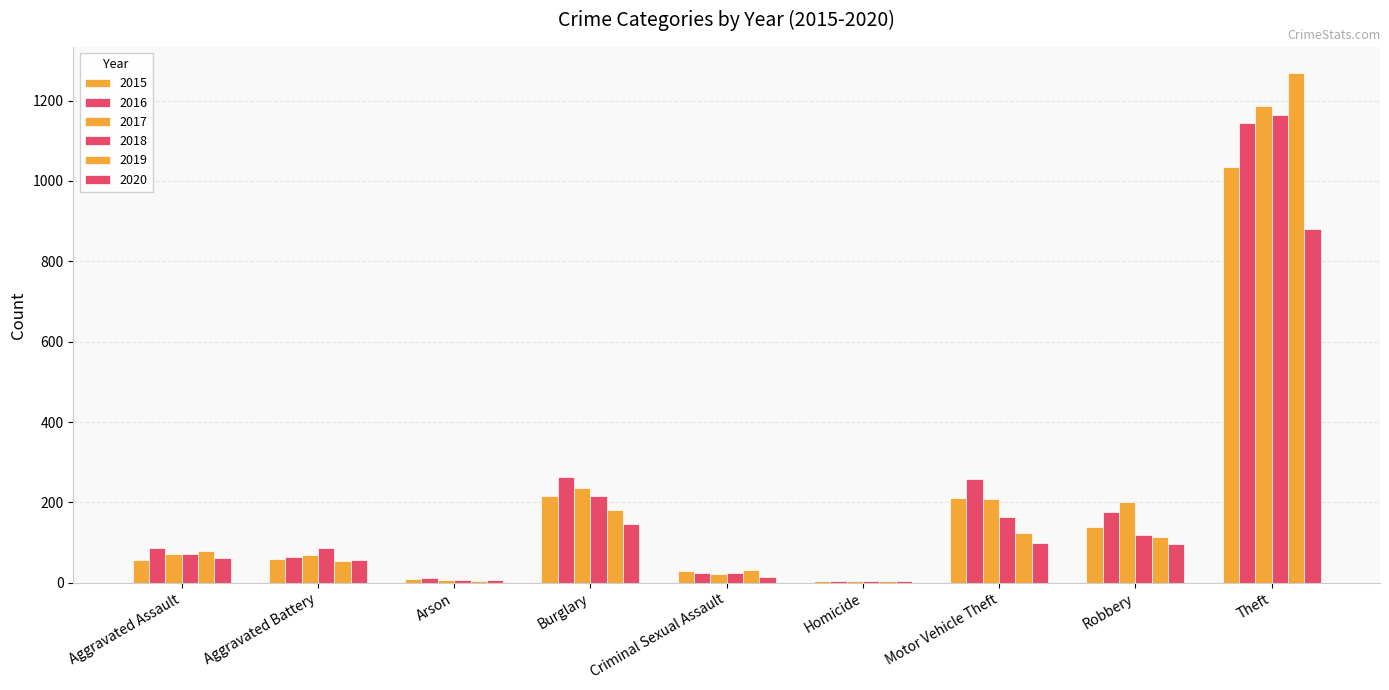

List the labels in order of 2020 value, smallest first.

Homicide, Arson, Criminal Sexual Assault, Aggravated Battery, Aggravated Assault, Robbery, Motor Vehicle Theft, Burglary, Theft